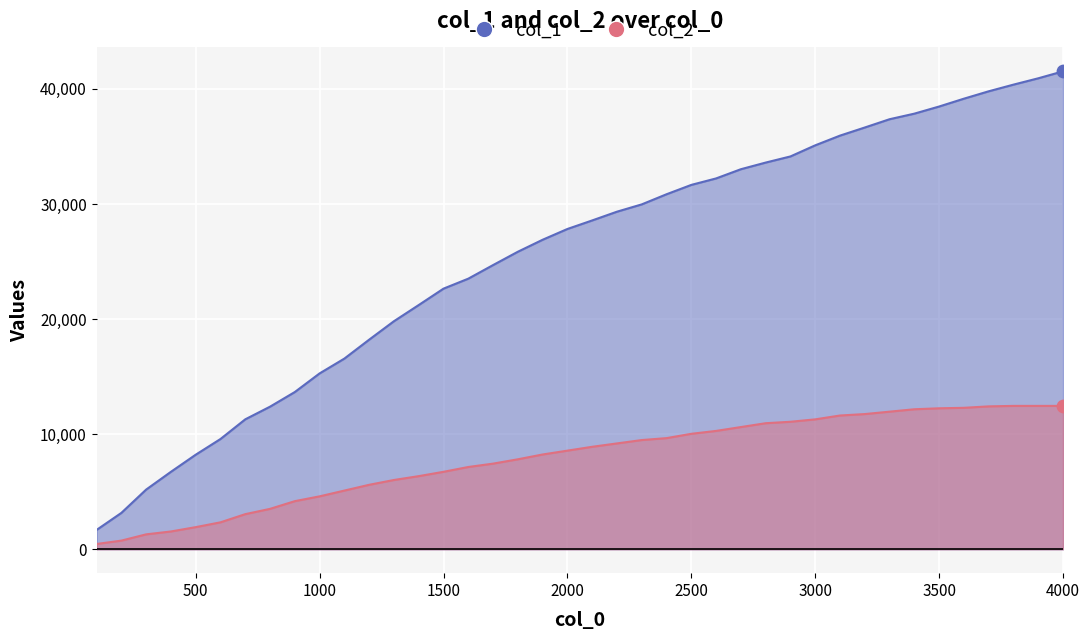

What are all the series names shown in the legend?

col_1, col_2